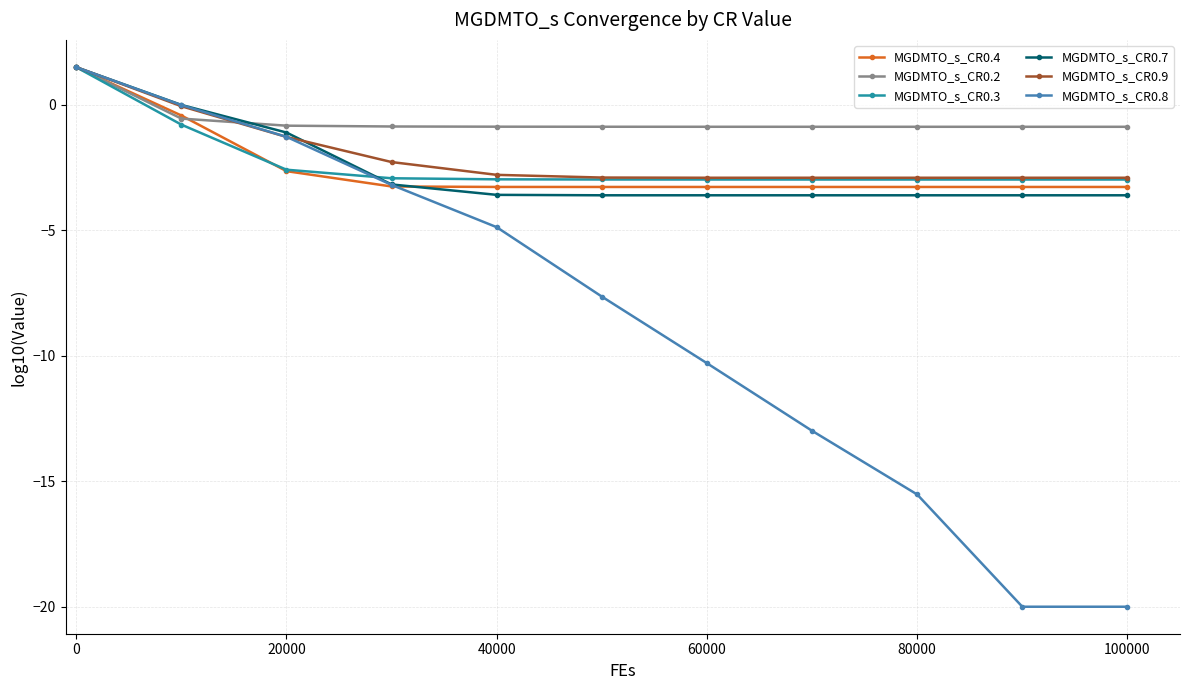

What is the value of the MGDMTO_s_CR0.4 point at the 8th from the left?

-3.3